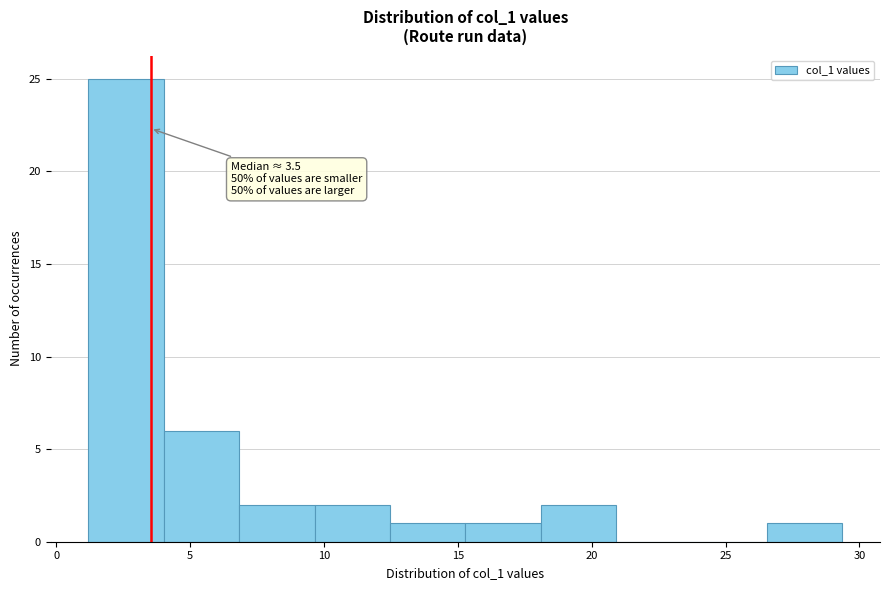

Over which range of the x-axis is the bar tallest?

1.0 to 4.0